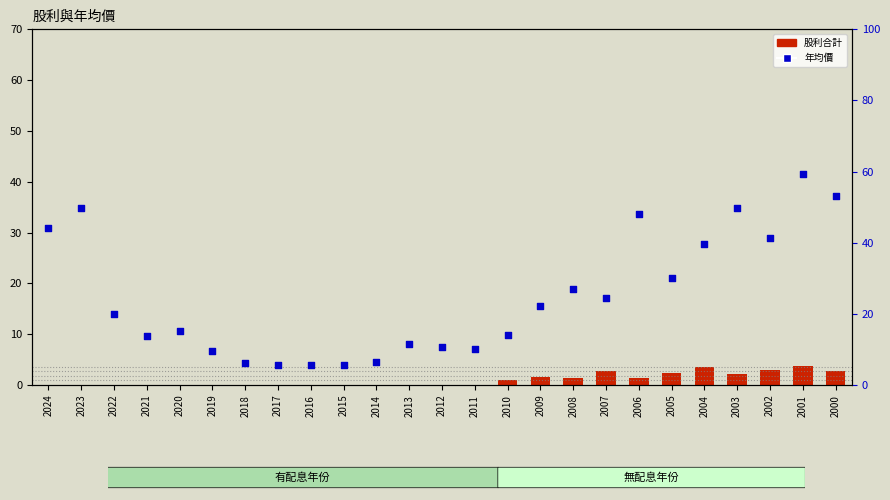

Which series has the largest total across all categories?

年均價